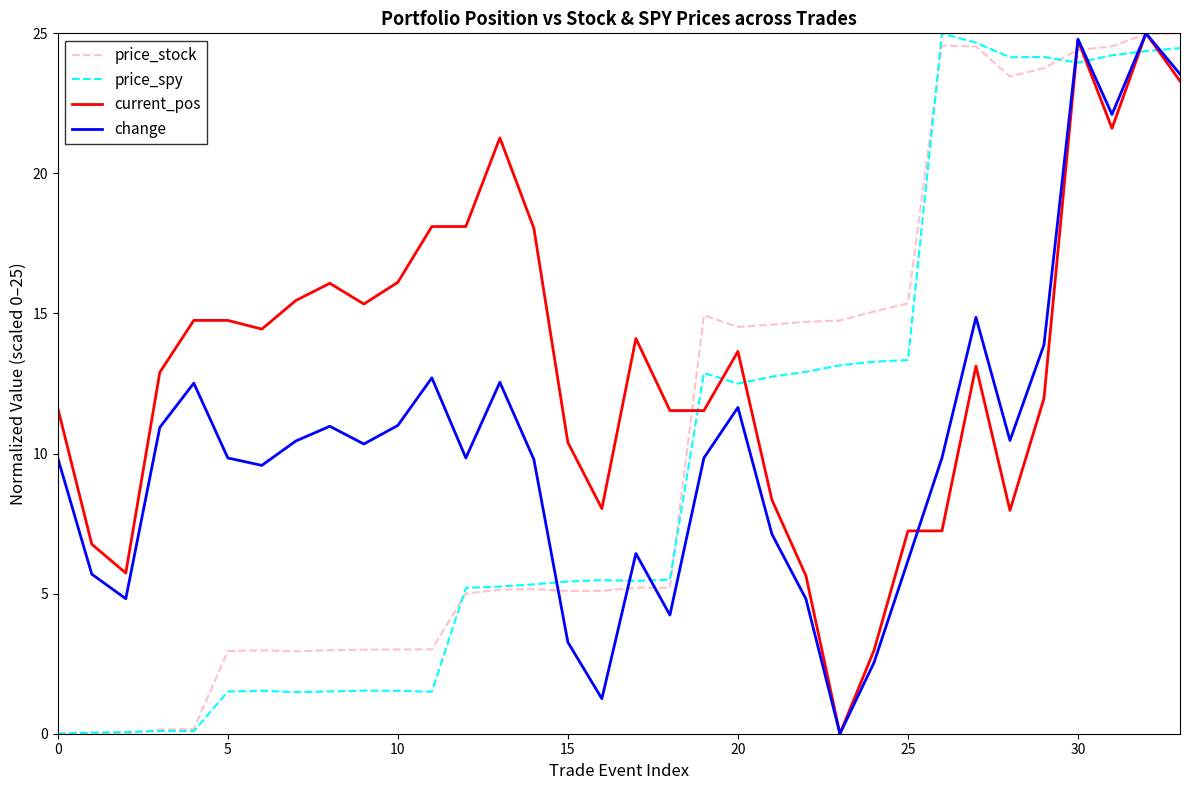

Which series has the largest total across all categories?

current_pos